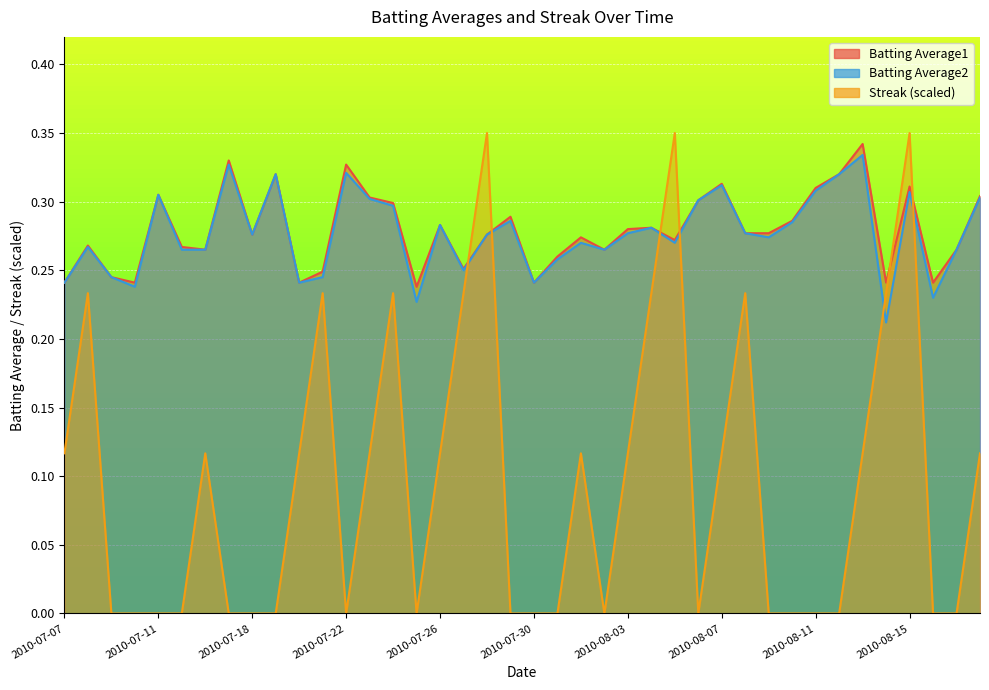

What is the spread (max minus min) of values at 2010-07-28?

0.1